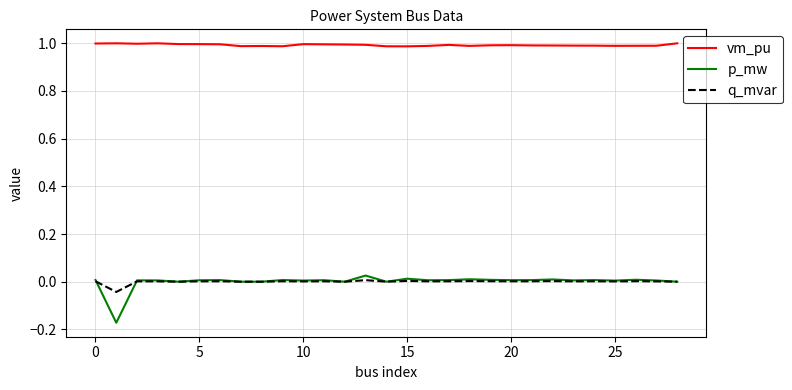

Which series has the widest spread of values?

p_mw